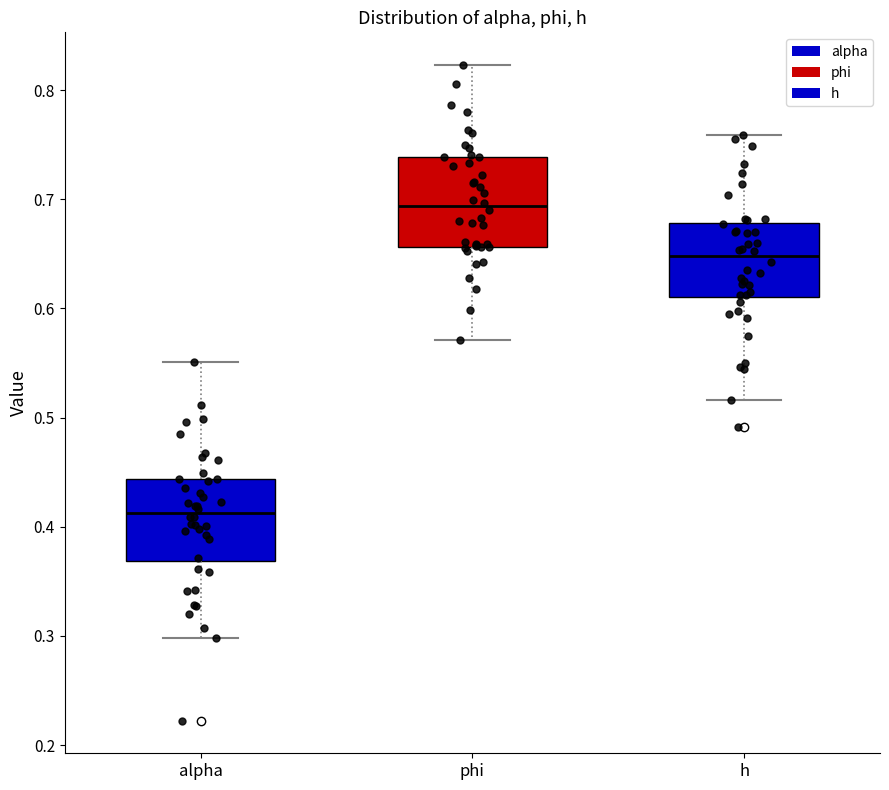

Reading left to right, transcribe this box plot: for each box, give where its median line is, the range the box spans, and where its two whiskers end, as read against the y-axis. The values are not printed on the chart, so give them approximately, as read against the axis.

alpha: median 0.41, box 0.37 to 0.44, whiskers 0.30 to 0.55
phi: median 0.69, box 0.66 to 0.74, whiskers 0.57 to 0.82
h: median 0.65, box 0.61 to 0.68, whiskers 0.52 to 0.76